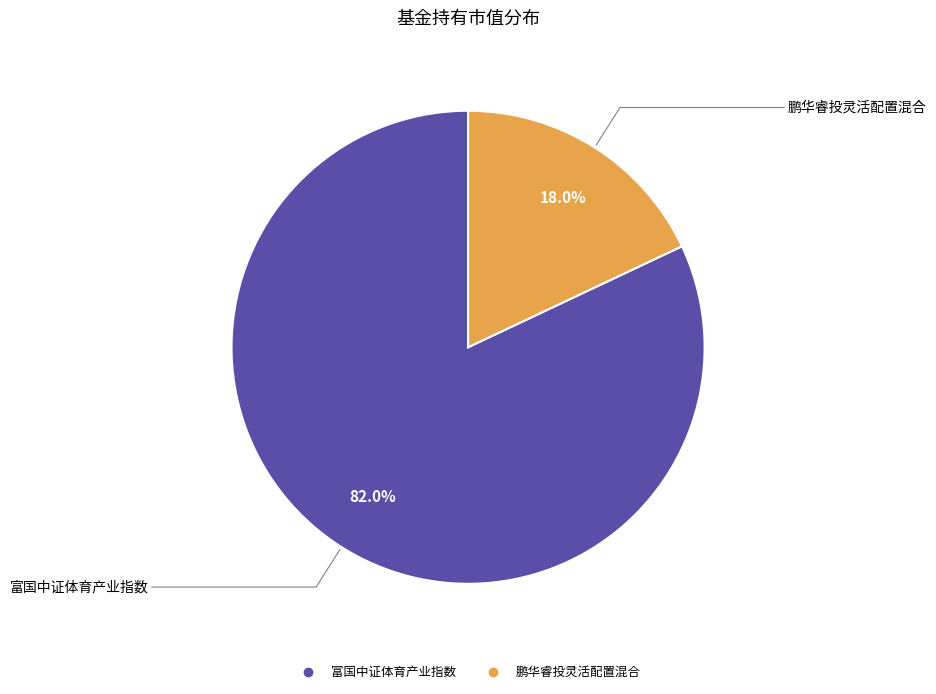

To the nearest percent, what is the average slice percentage?

50%